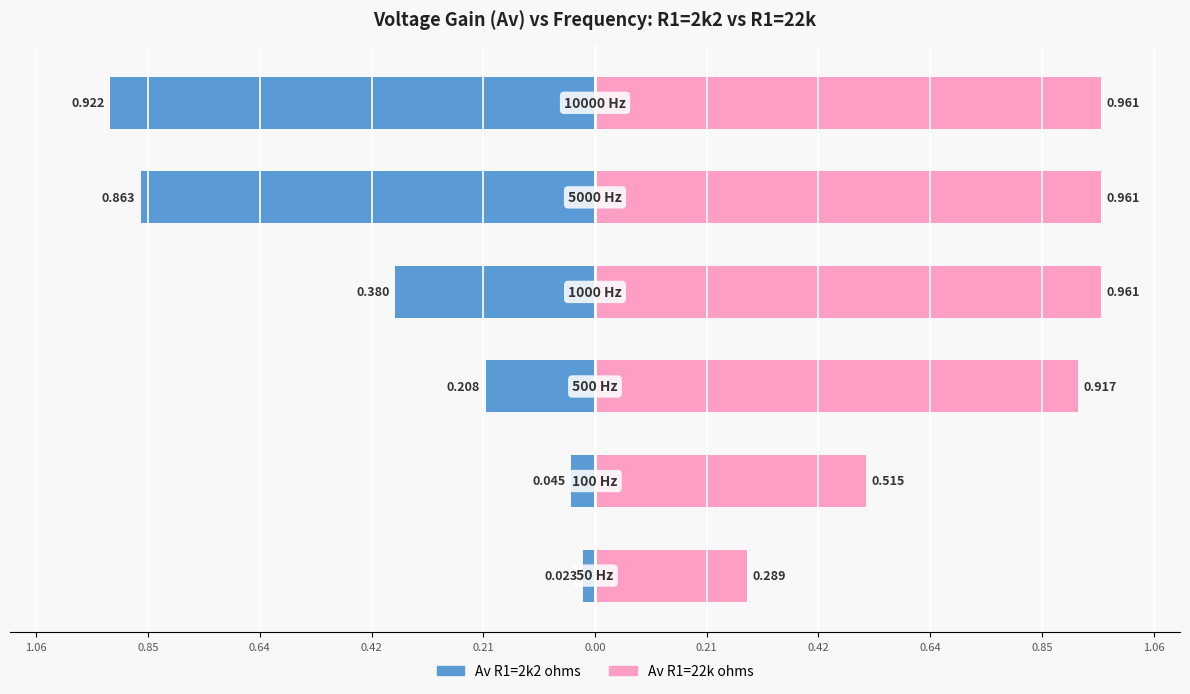

Between 1.06 and 0.64, which is larger?

0.64